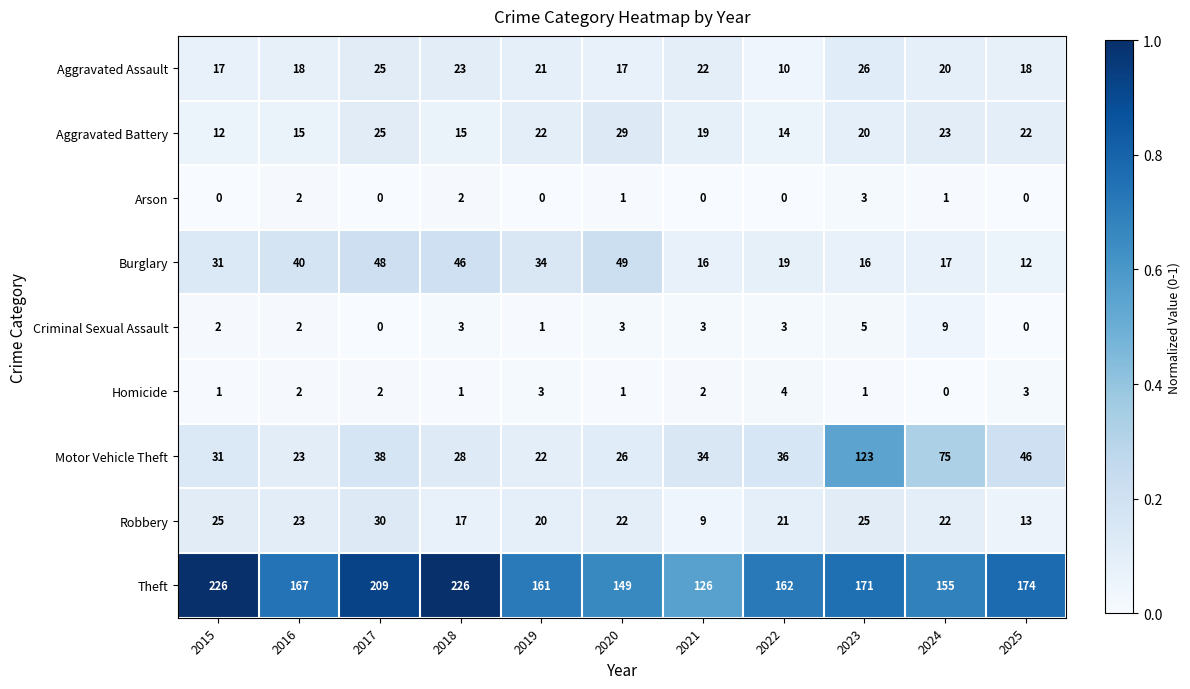

At which label does Aggravated Battery first exceed 20?

2017